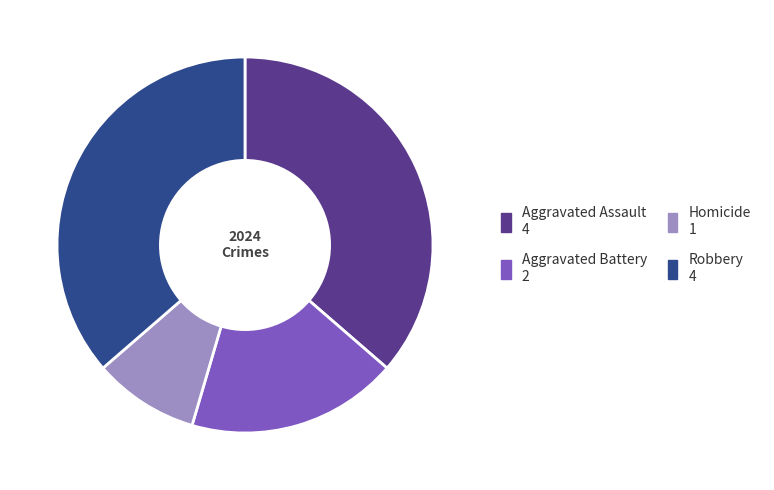

Which slice is the smallest?

Homicide